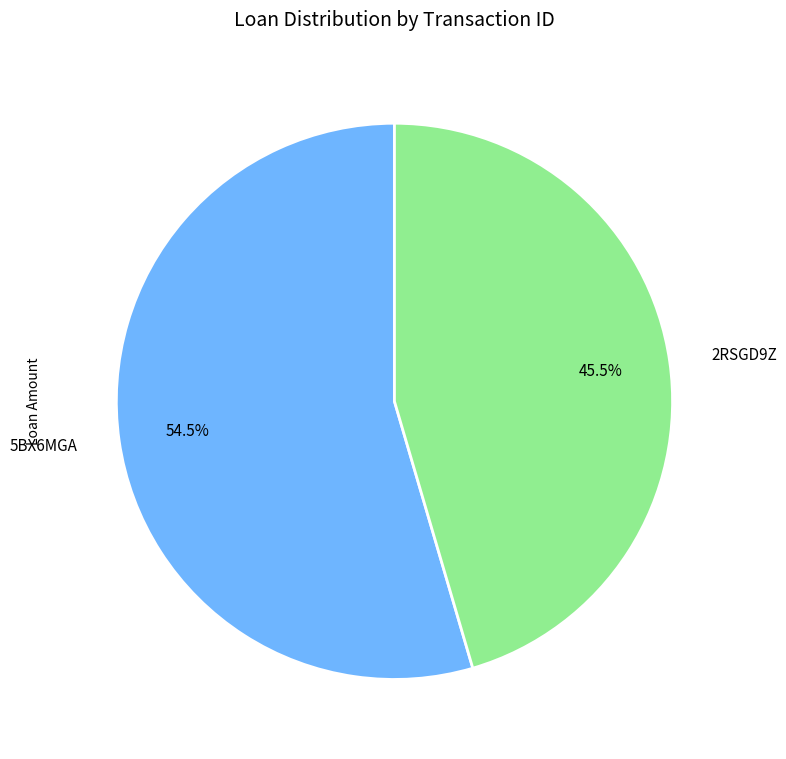

Count the number of slices in the pie.

2